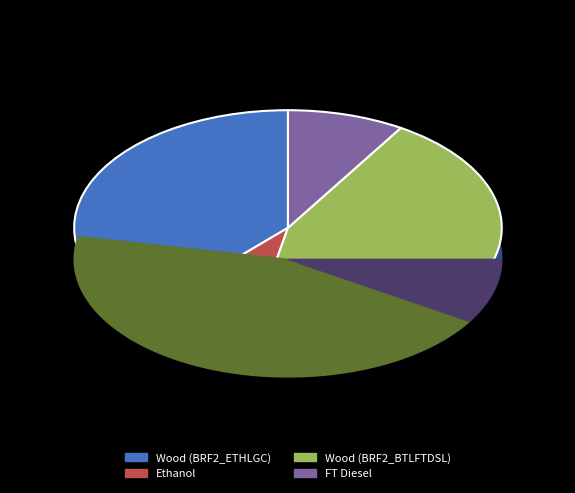

What percentage is the Wood (BRF2_BTLFTDSL) slice, to the nearest percent?

44%